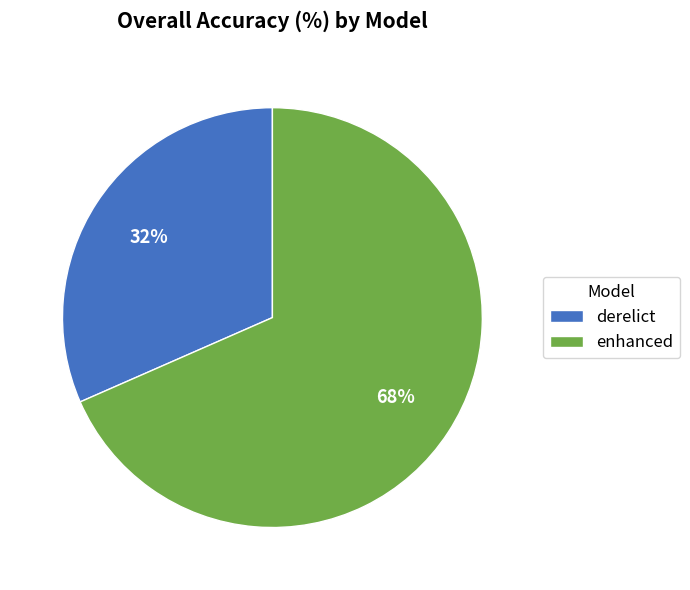

What is the ratio of the value at derelict to the value at enhanced?

0.5